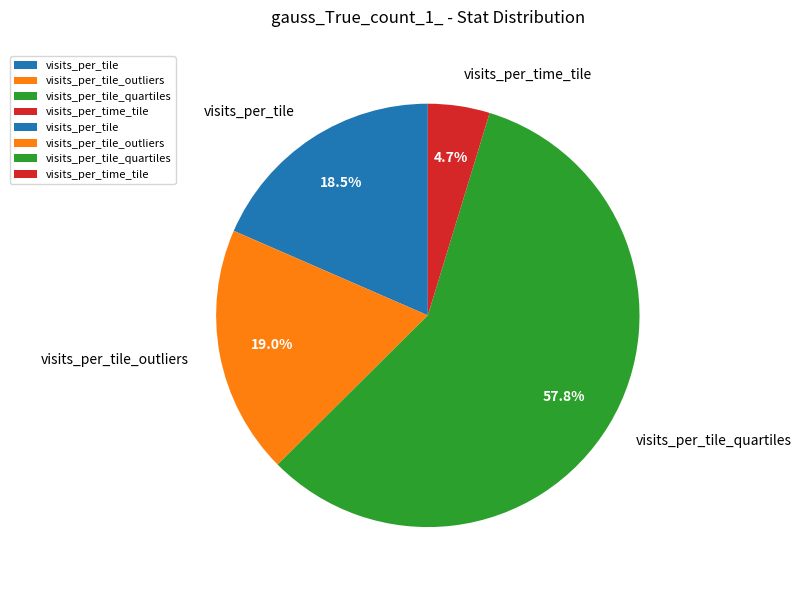

True or false: visits_per_tile_quartiles accounts for 58% of the total.

True